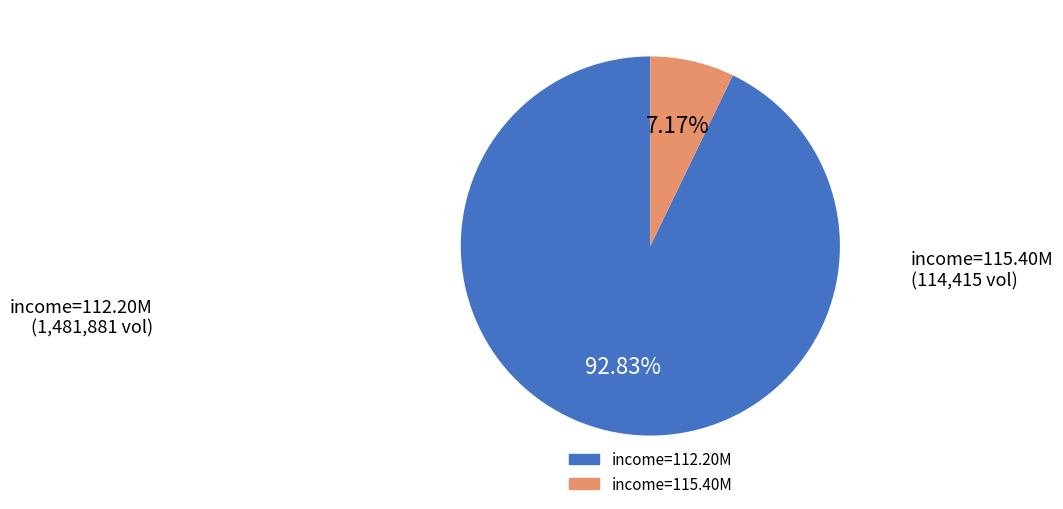

Does any single category account for the majority?

Yes